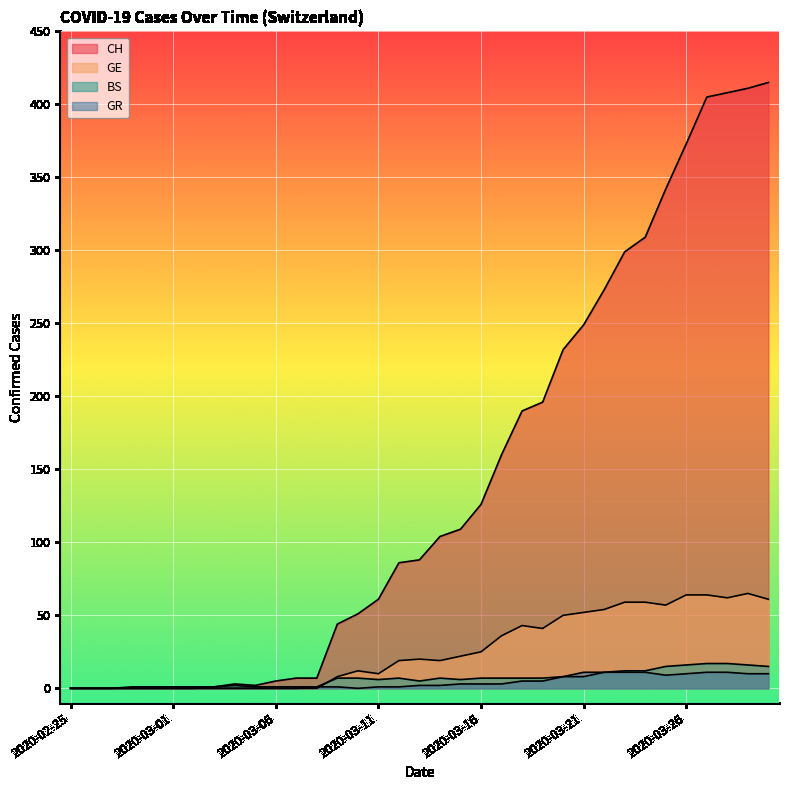

How many interior local valleys does the GR series have?

2